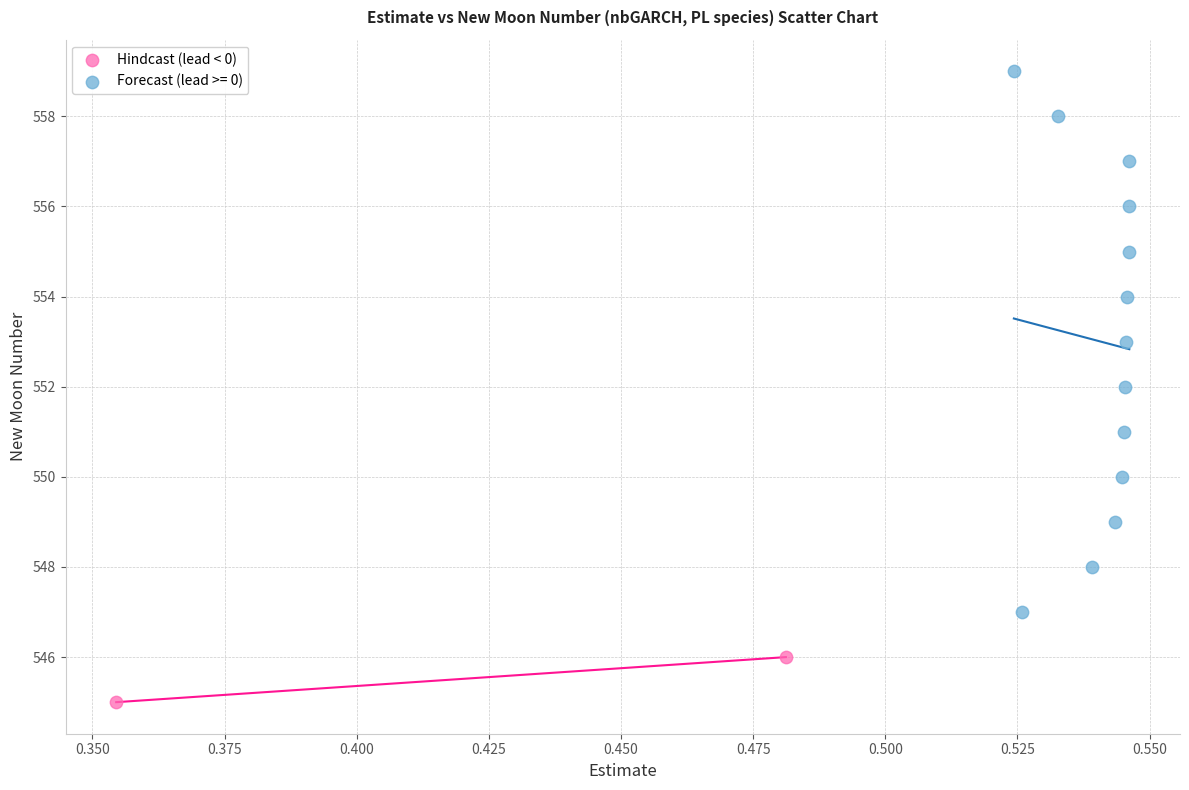

What are all the series names shown in the legend?

Hindcast (lead < 0), Forecast (lead >= 0)